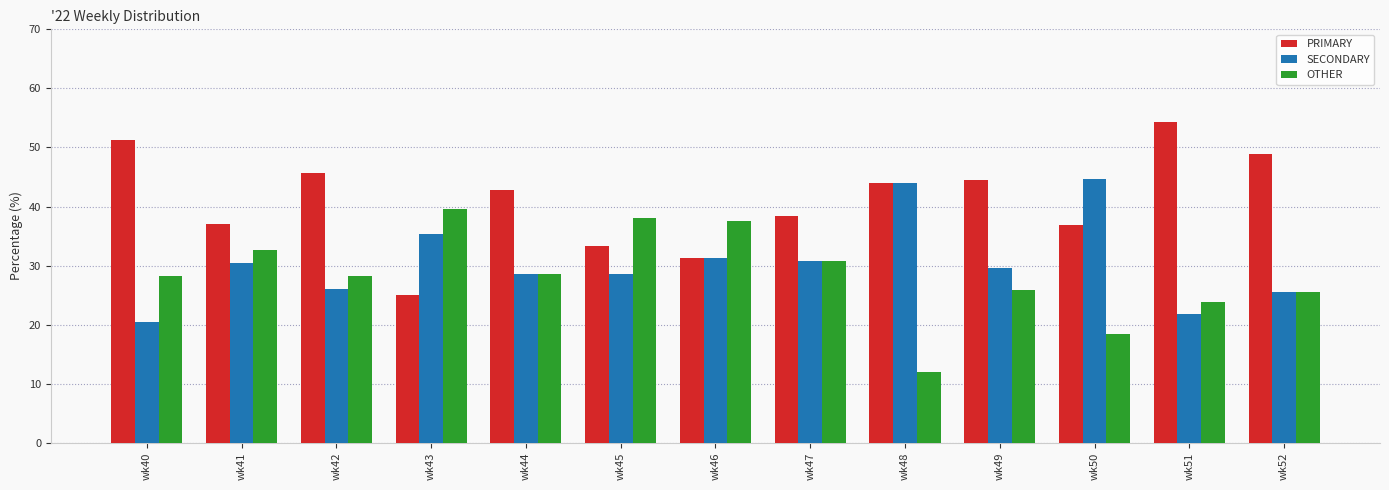

Which series has the largest range (max minus min)?

PRIMARY